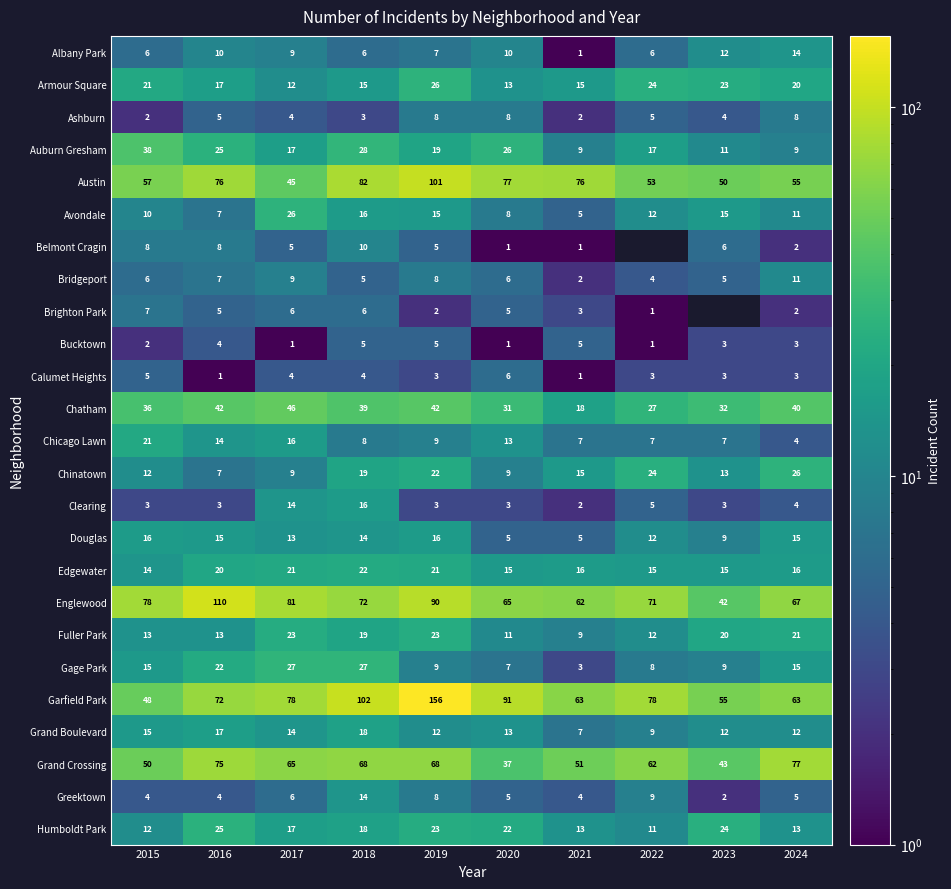

The Bridgeport series shows 6 at 2020. True or false?

True